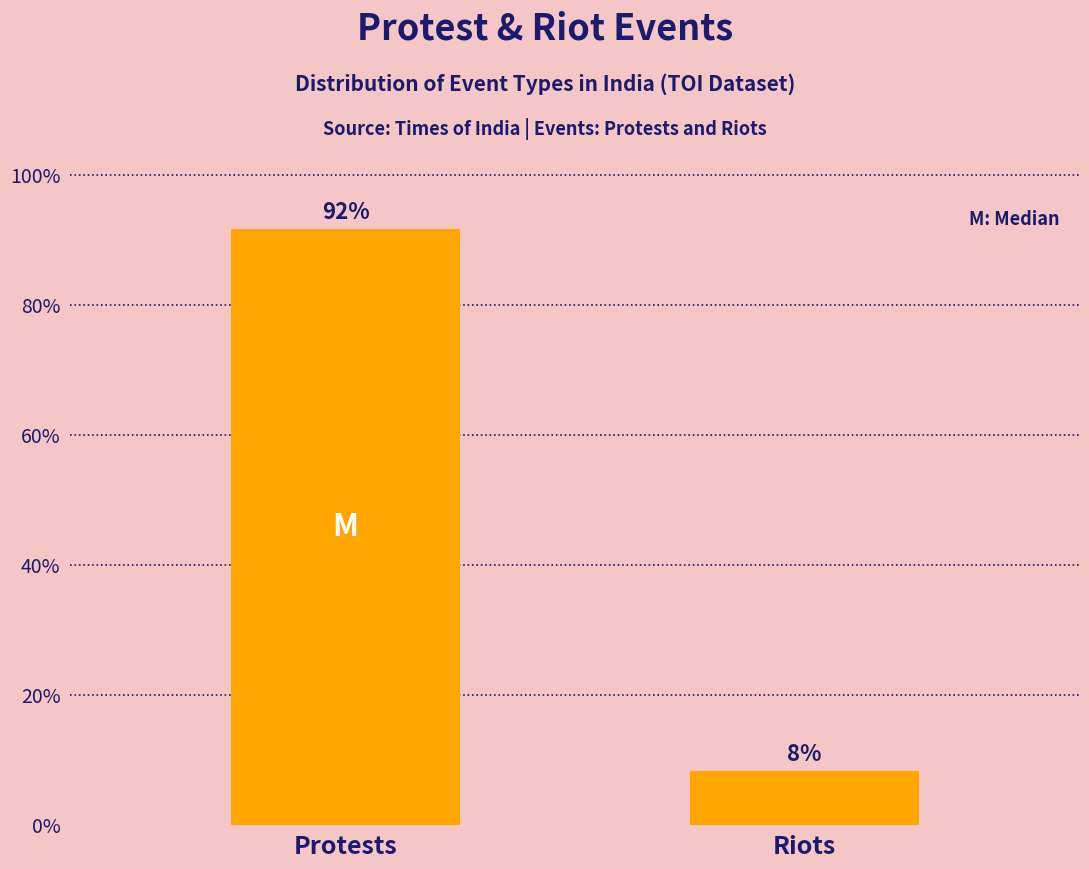

The chart shows a value of 13.3 at Riots. True or false?

False